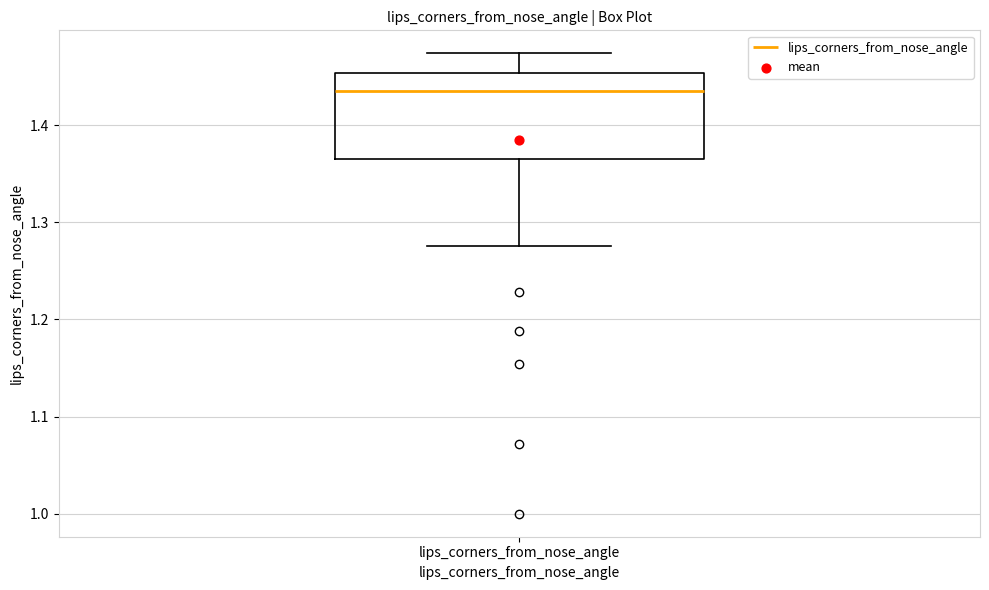

Read this box plot against the y-axis: the position of the median line, the range covered by the box, and the ends of both whiskers. The values are not printed on the chart, so give them approximately, as read against the axis.

median 1.43, box 1.37 to 1.45, whiskers 1.28 to 1.47